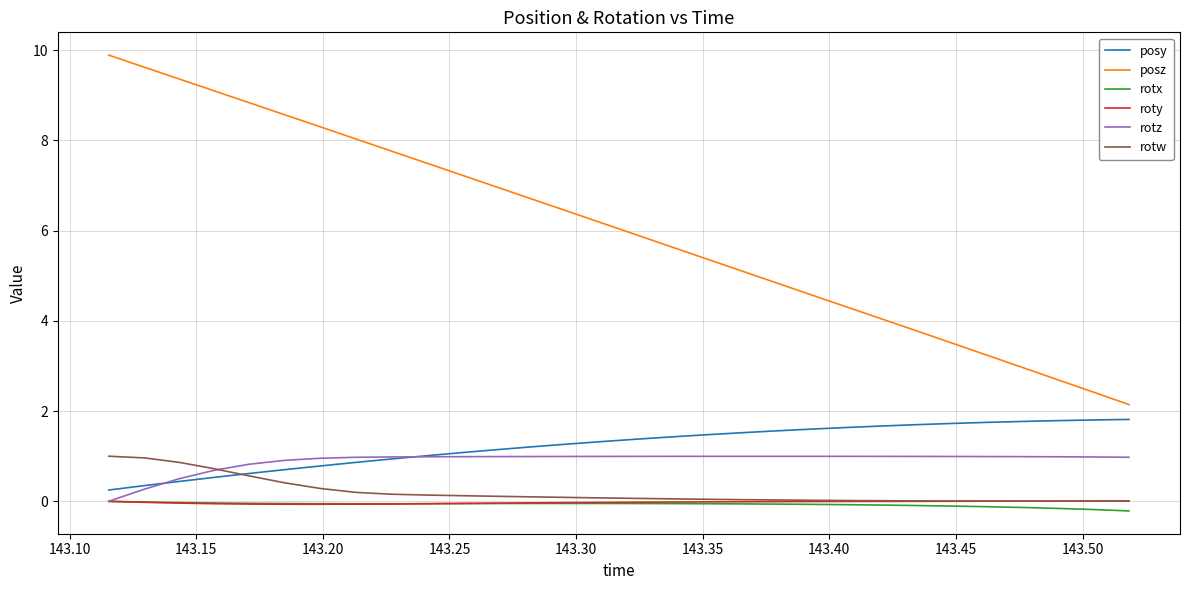

True or false: rotz and posy cross at least once.

True